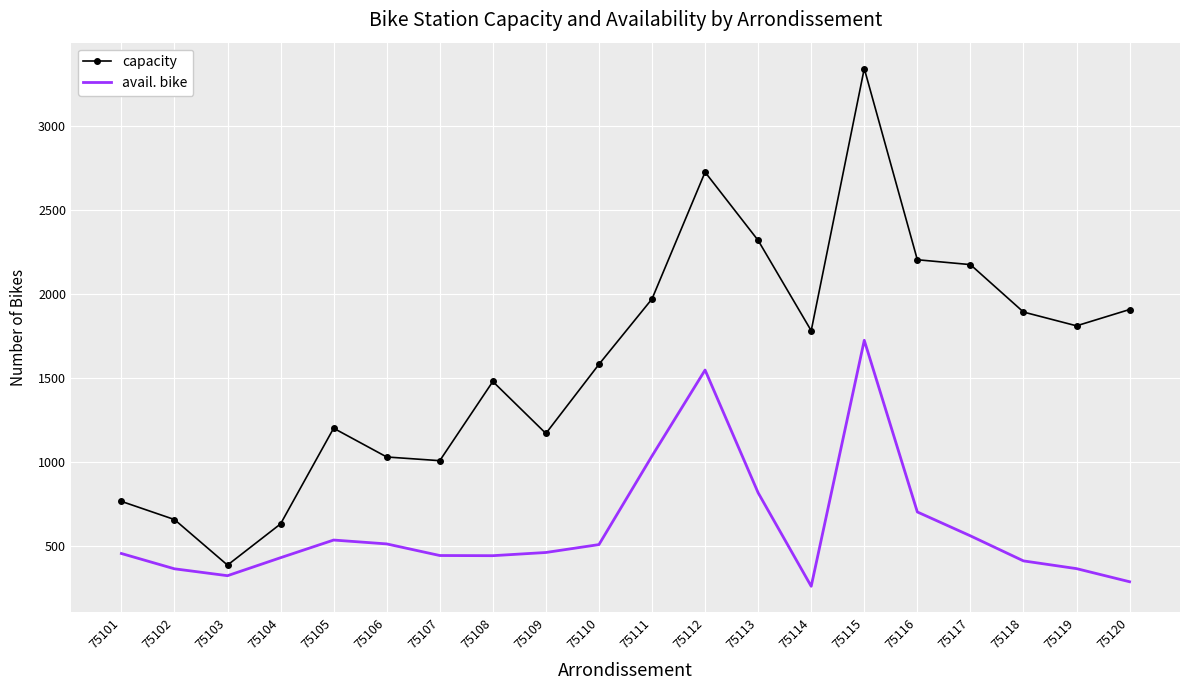

What is the average value of the capacity series?

1604